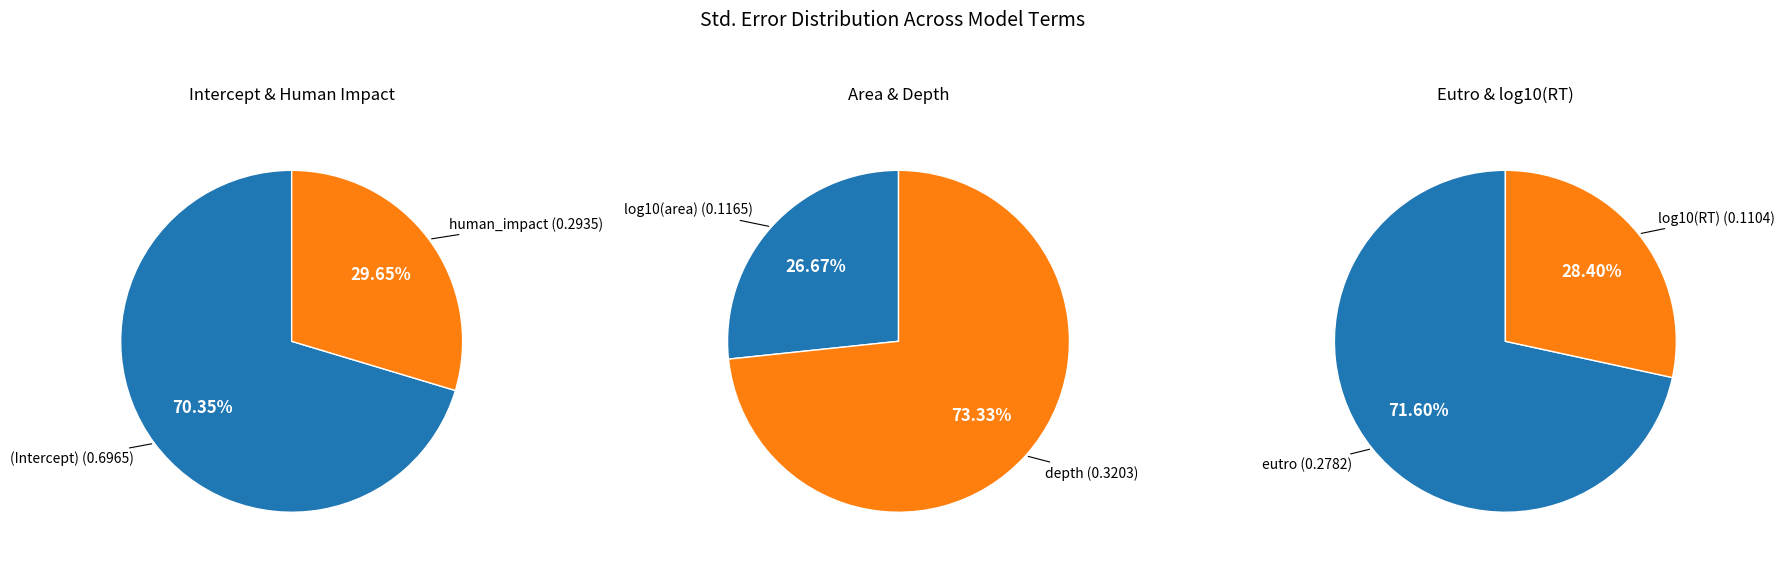

Count the number of slices in the pie.

6